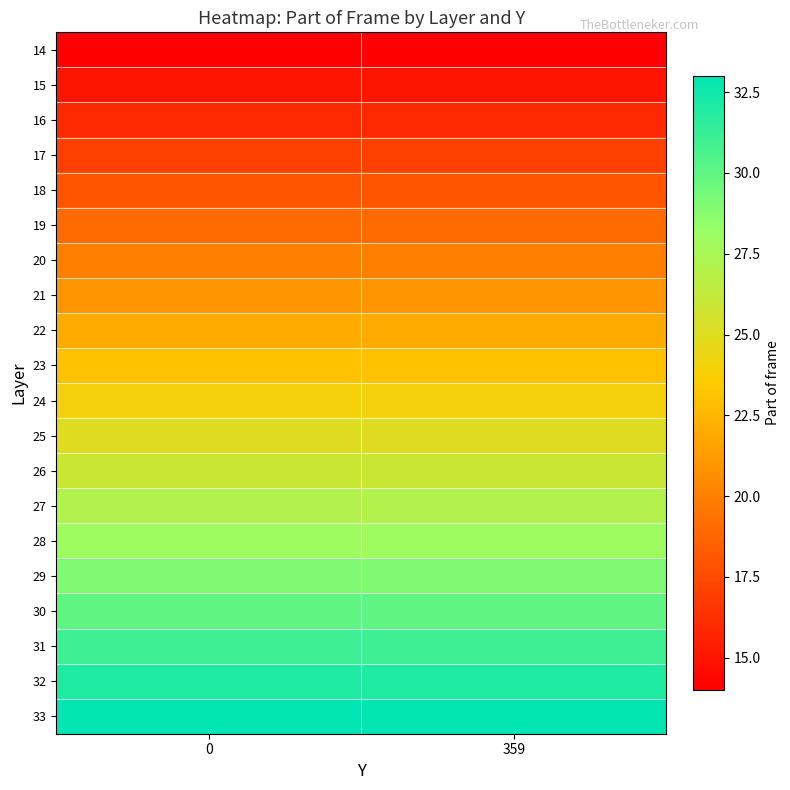

What is the greatest value displayed?

33